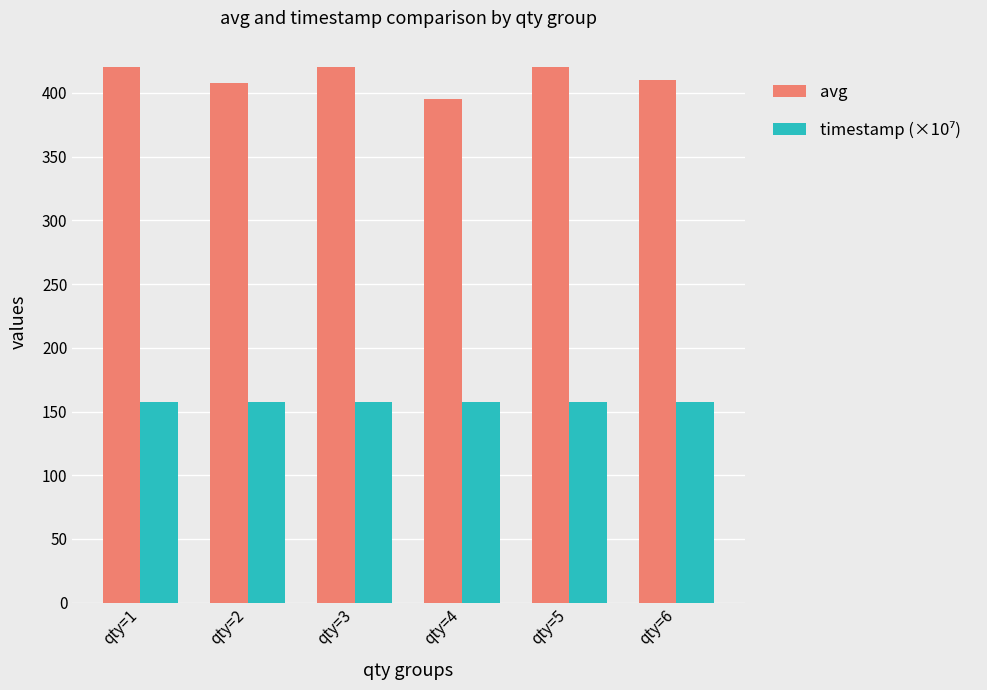

What is the difference between the highest and lowest values at qty=5?

262.5